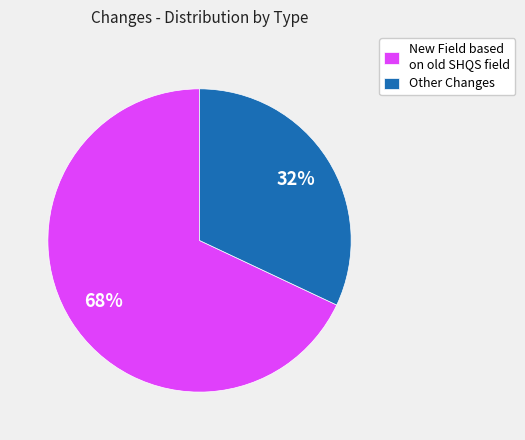

Do Other Changes and New Field based on old SHQS field together represent more than half of the pie?

Yes